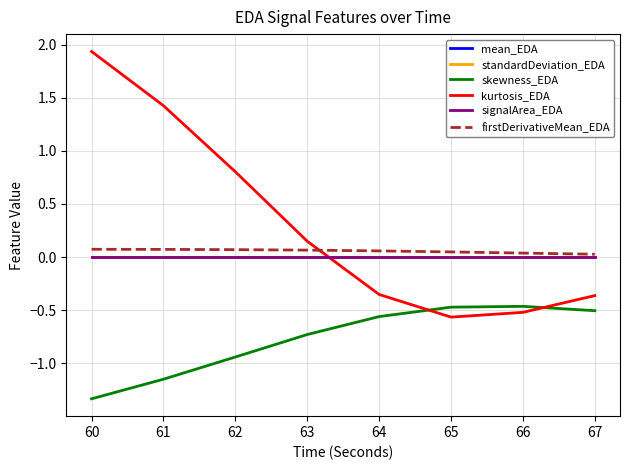

How many mean_EDA values are between 0 and 1?

8